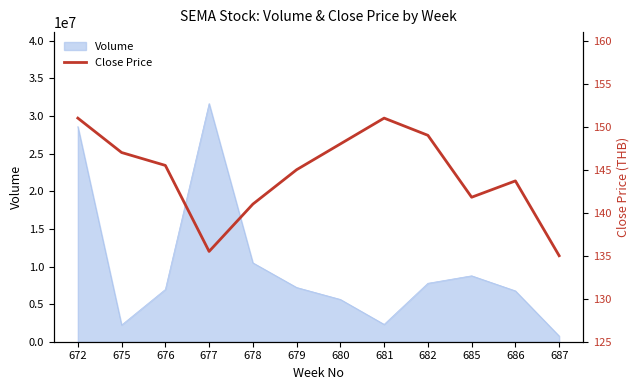

What is the value of the 11th point from the left?

143.7